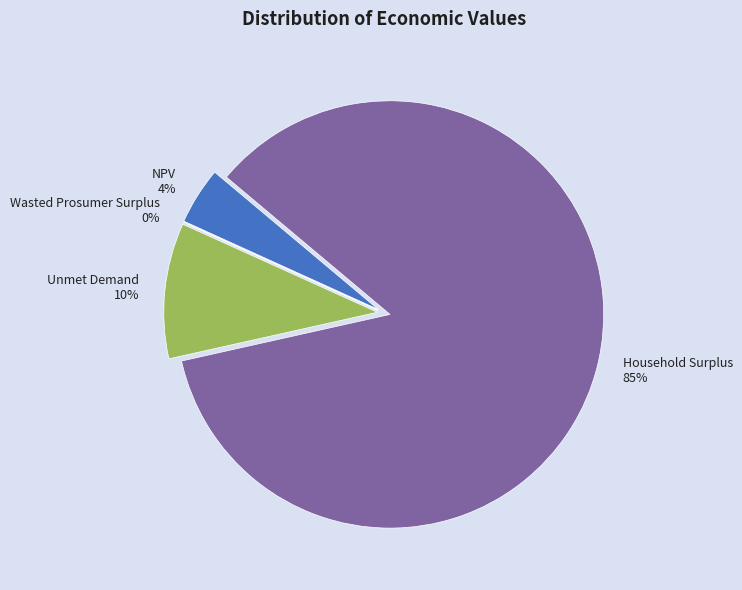

What percentage is the Unmet Demand slice, to the nearest percent?

10%